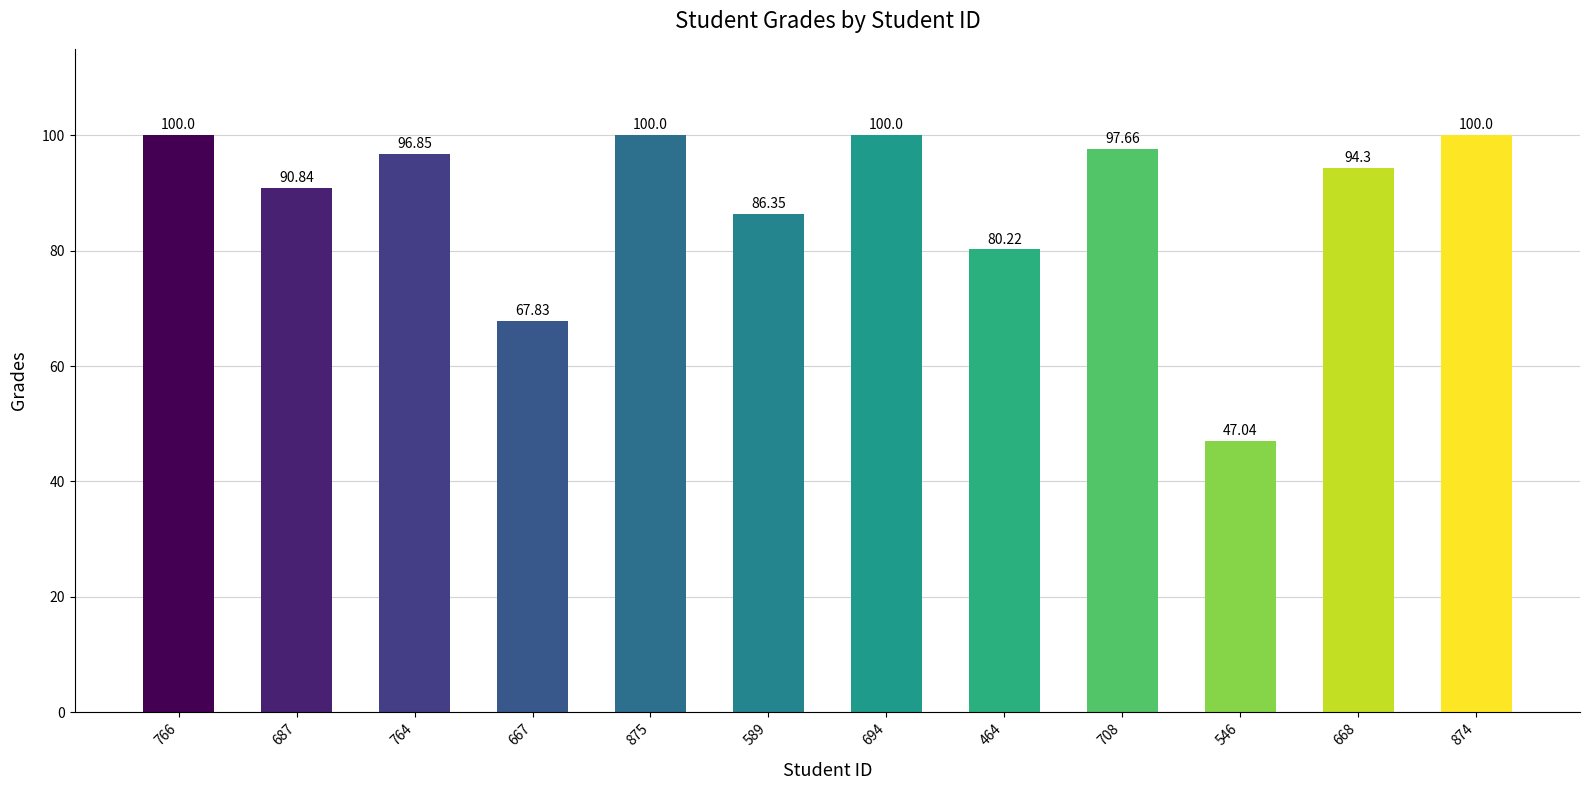

Which has a higher value, 667 or 694?

694